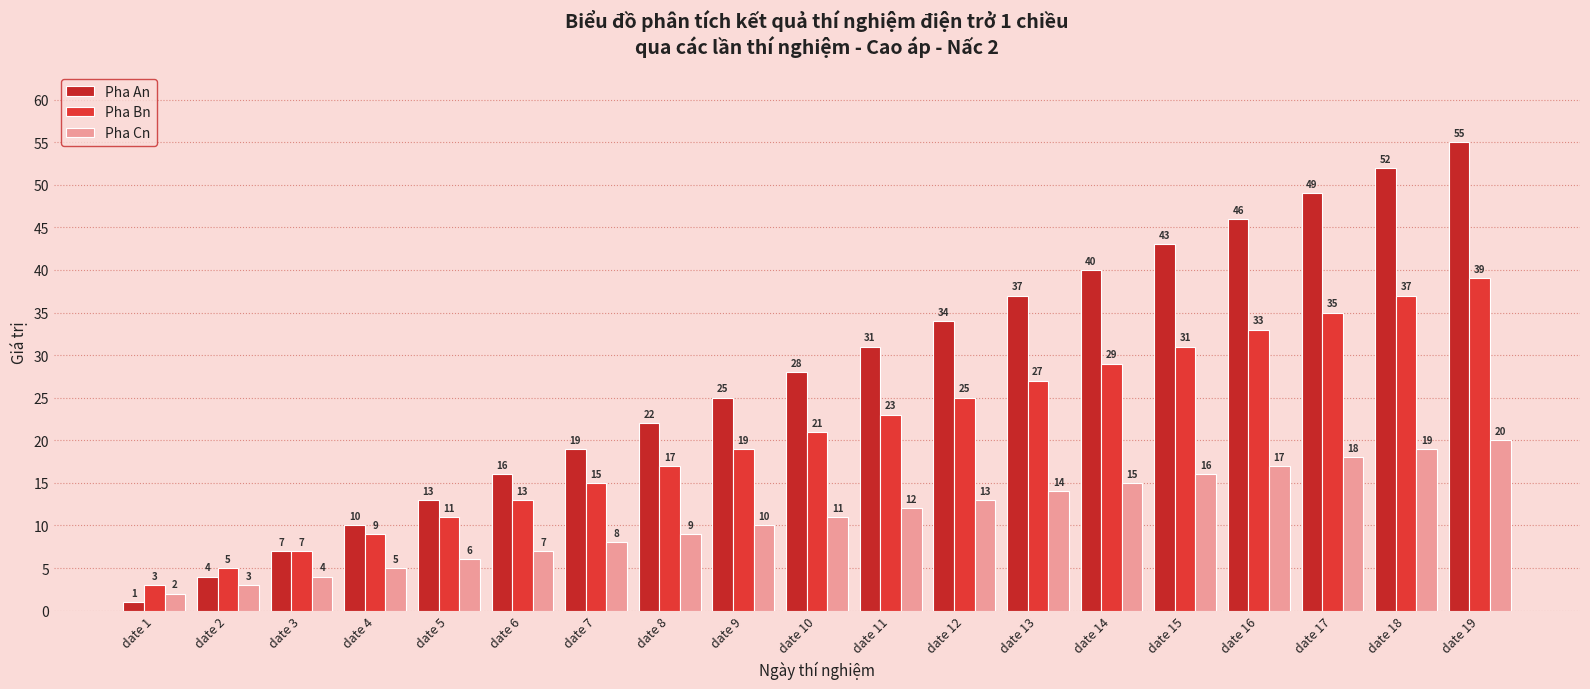

What are all the series names shown in the legend?

Pha An, Pha Bn, Pha Cn